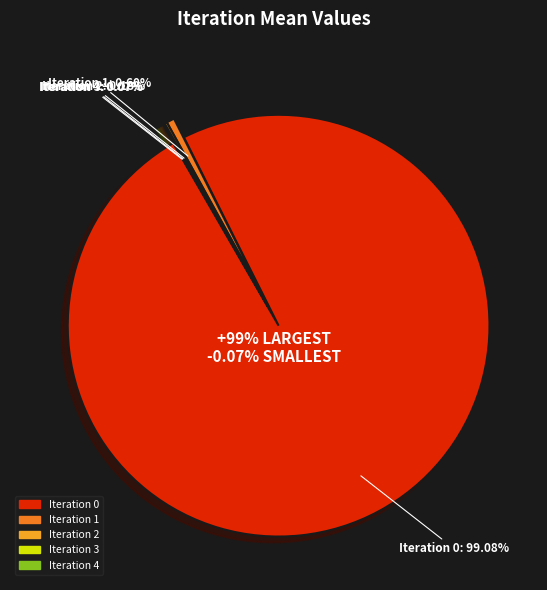

What percentage is the Iteration 1 slice, to the nearest percent?

1%